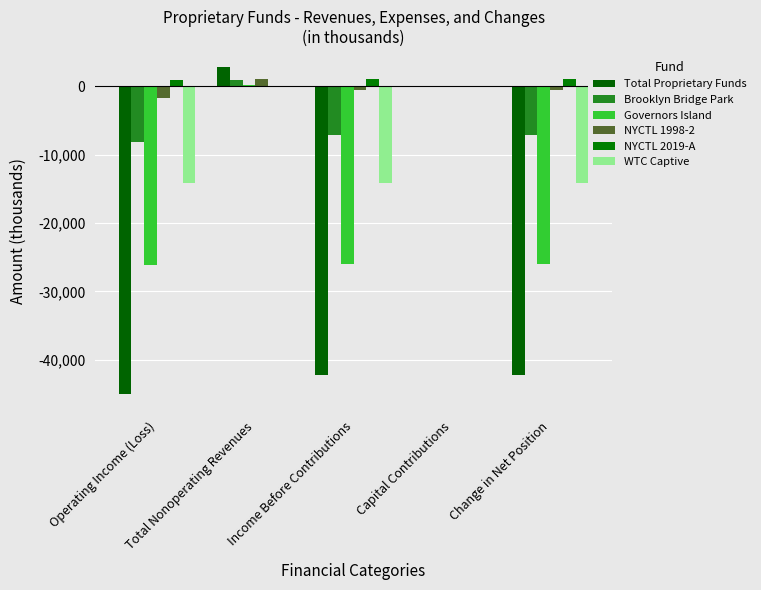

How many data points in Governors Island are above -25943?

2